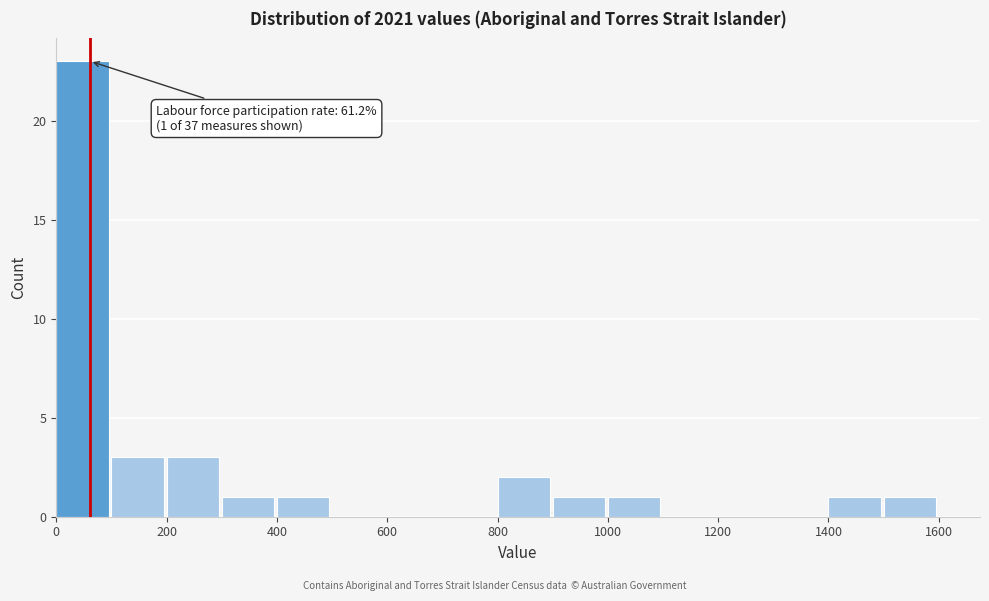

Which range on the x-axis has the tallest bar?

0 to 100